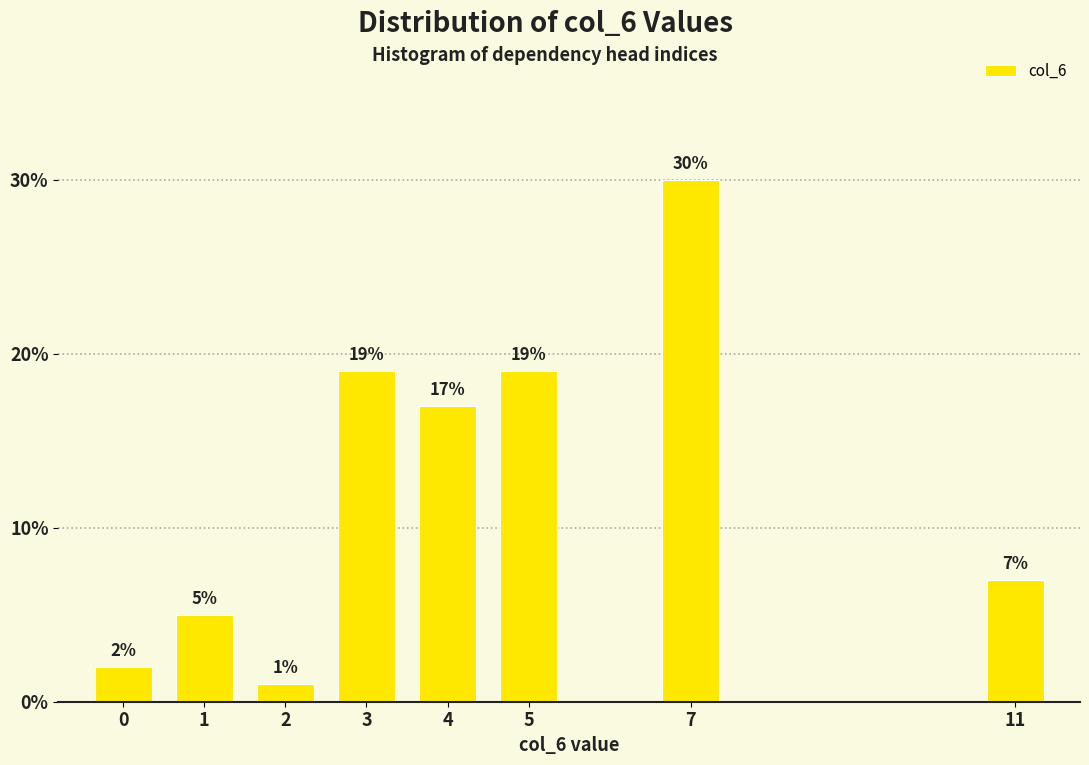

Reading right to left, extract all data points from this chart.

11=7.0	7=30.0	5=19.0	4=17.0	3=19.0	2=1.0	1=5.0	0=2.0